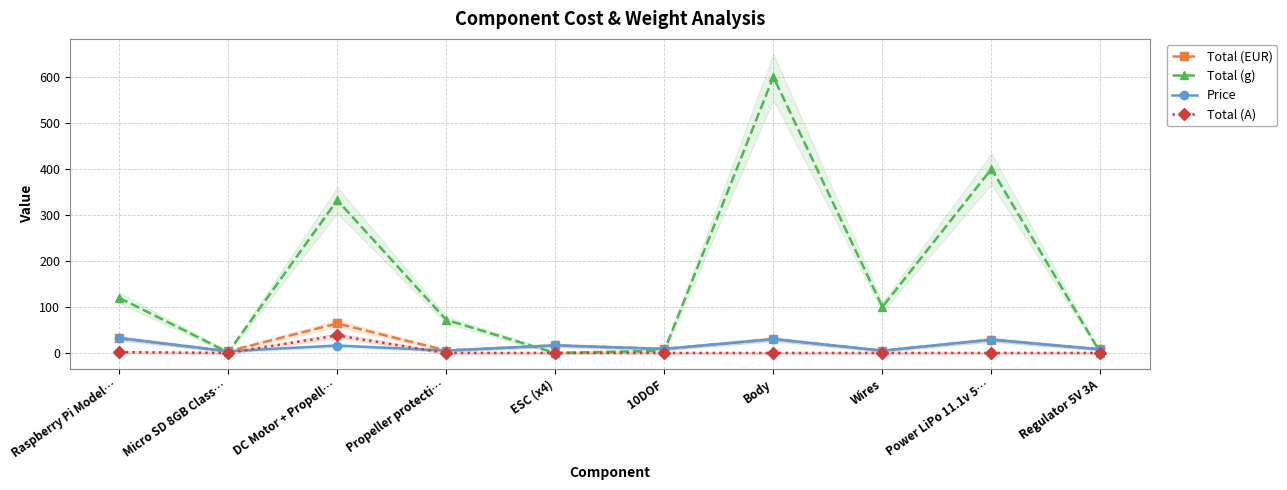

True or false: Total (A) and Price intersect in this chart.

True